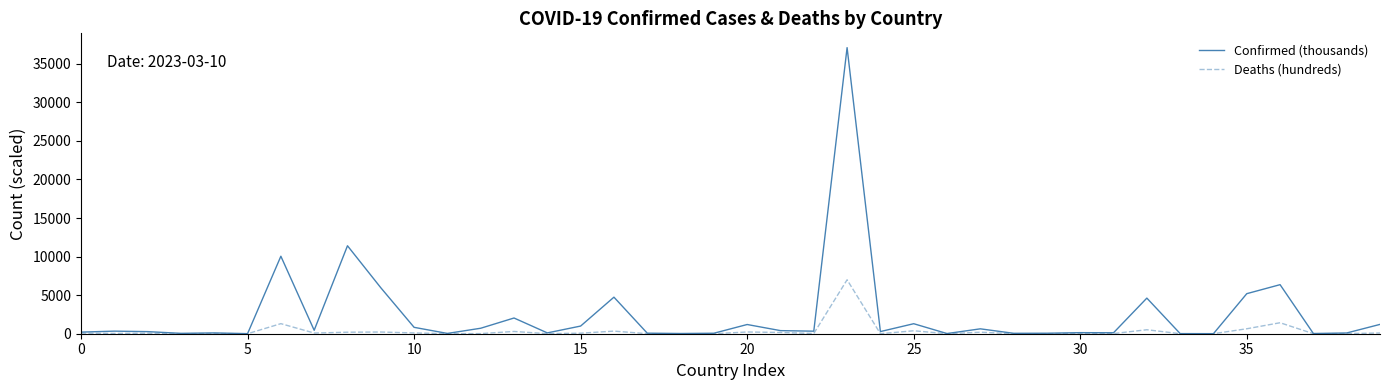

Which series has the largest total across all categories?

Confirmed (thousands)